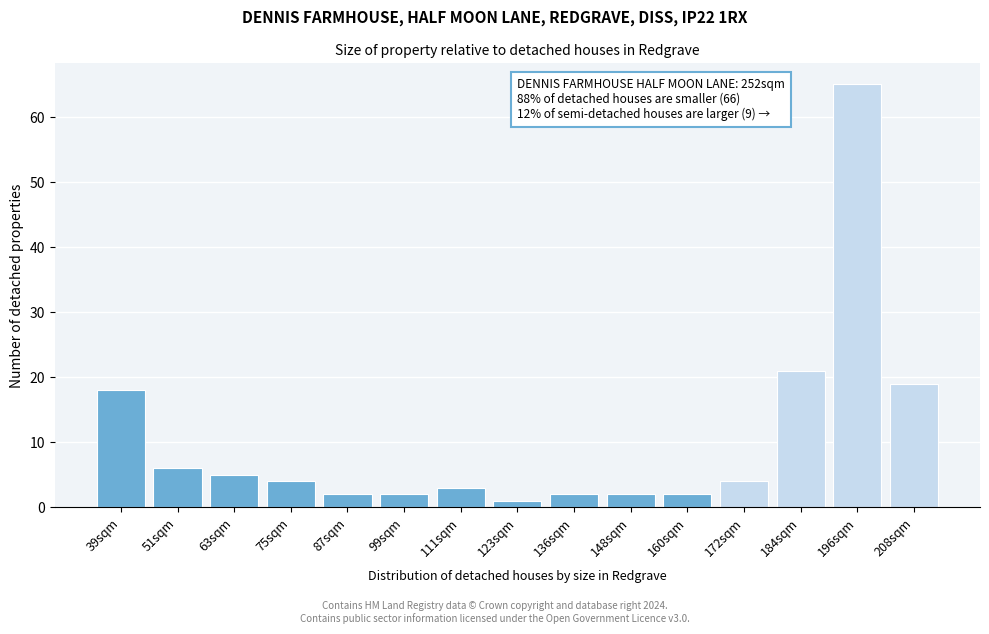

Reading left to right, transcribe all the data shown in this chart.

39sqm=18	51sqm=6	63sqm=5	75sqm=4	87sqm=2	99sqm=2	111sqm=3	123sqm=1	136sqm=2	148sqm=2	160sqm=2	172sqm=4	184sqm=21	196sqm=65	208sqm=19